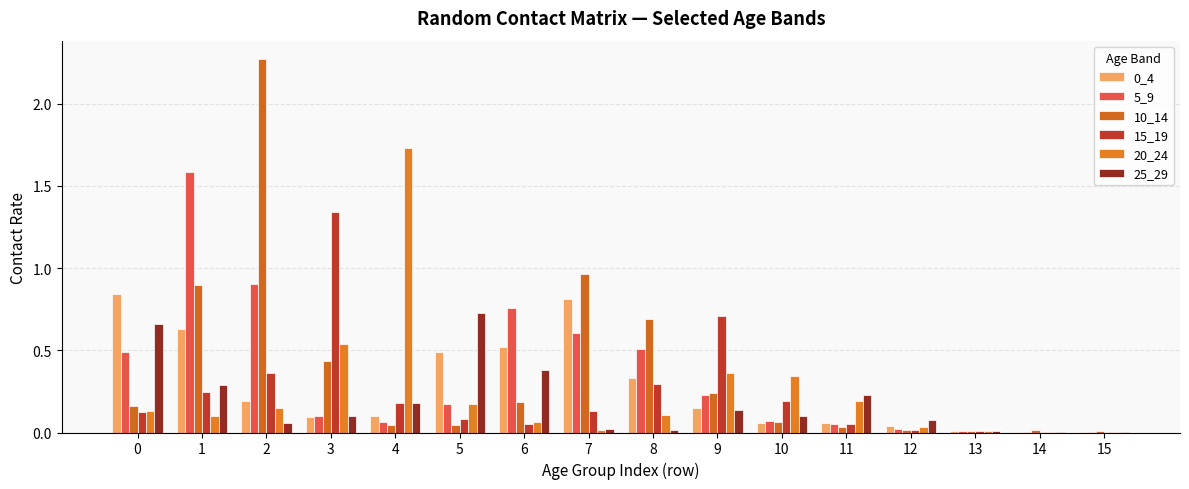

What is the difference between the maximum and minimum values in the 0_4 series?

0.8